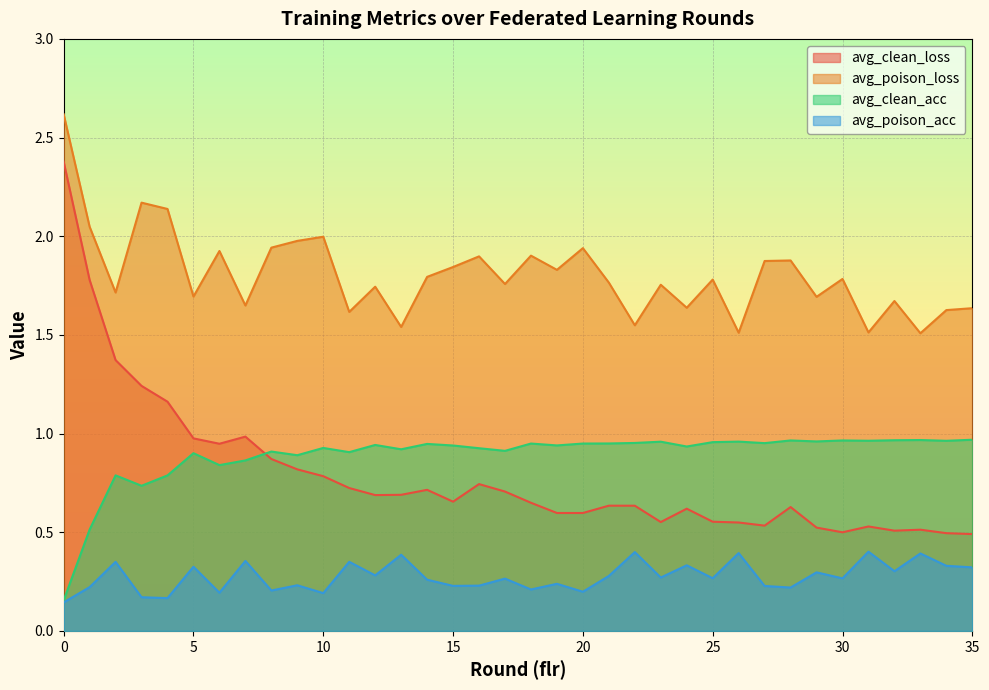

What is the approximate value of avg_poison_loss at 33?

1.5